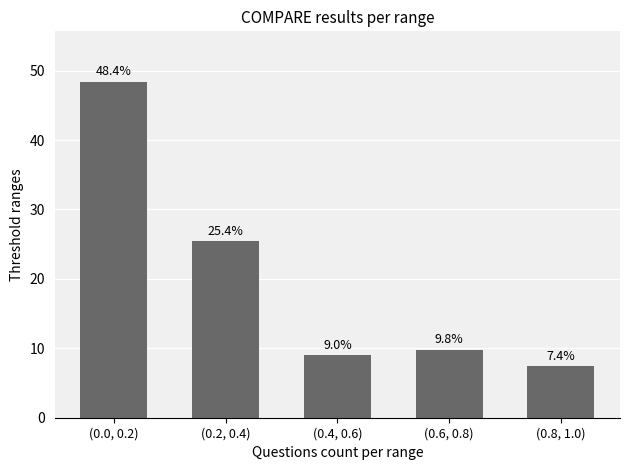

Where does the data first go above 9?

(0.0, 0.2)